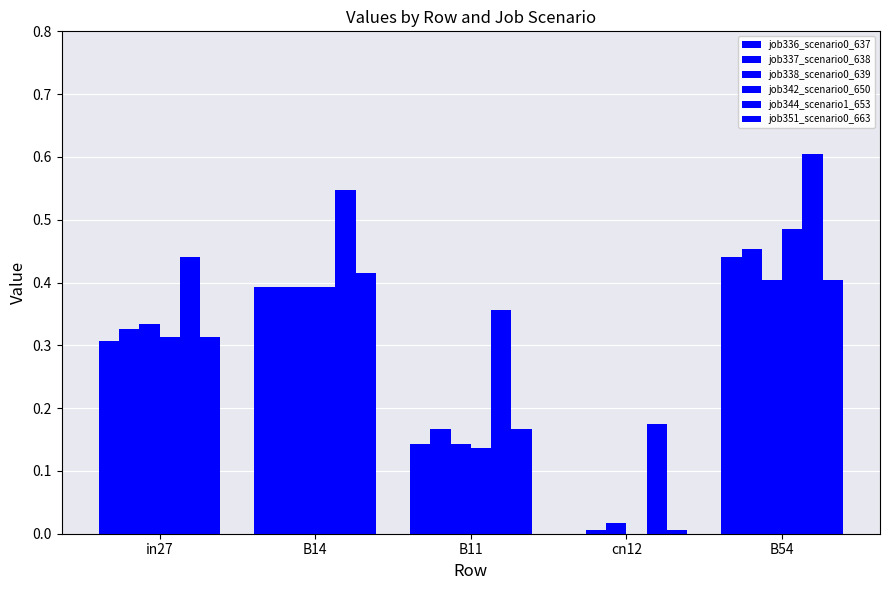

At how many categories does at least one series exceed 0?

5